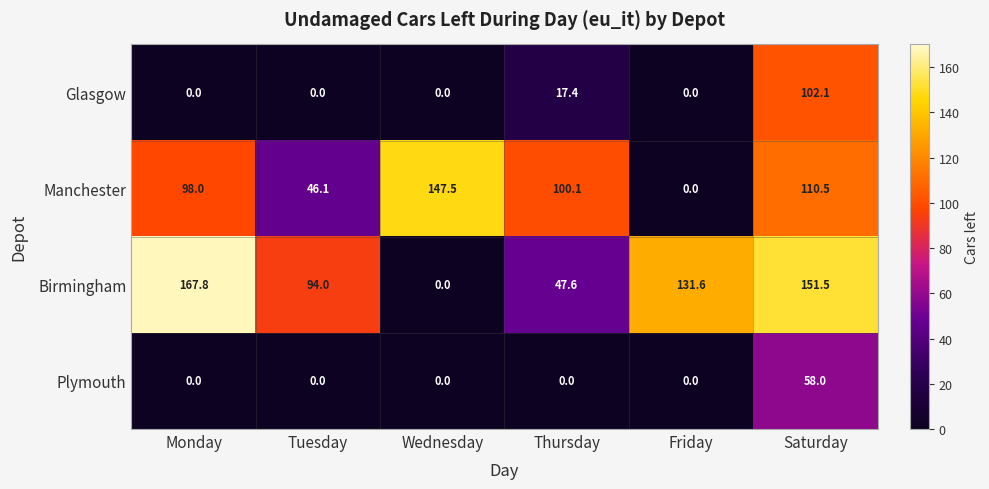

What is the total value across all series at Saturday?

422.1